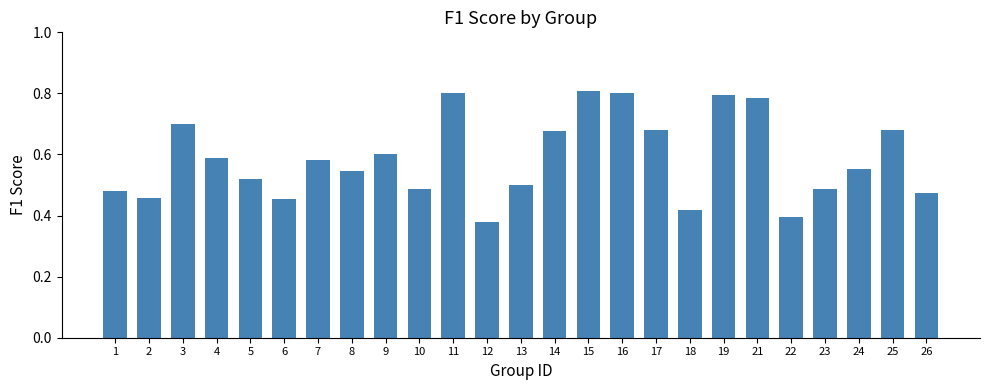

Between 9 and 19, which is larger?

19